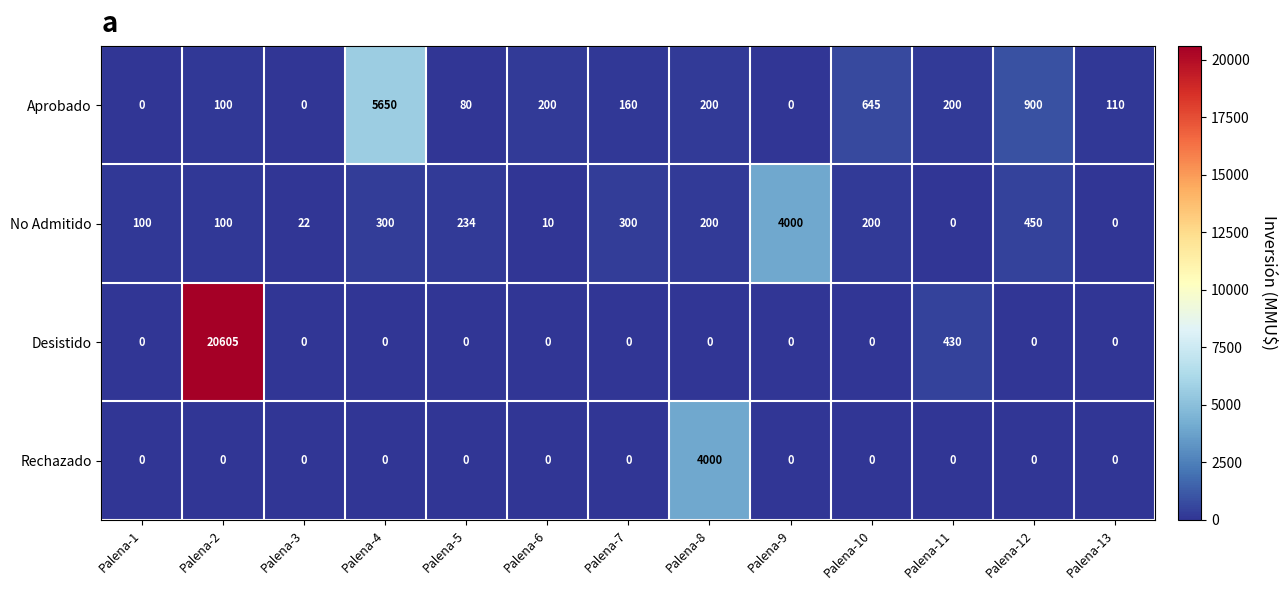

The value of Desistido at Palena-6 is 0. True or false?

True